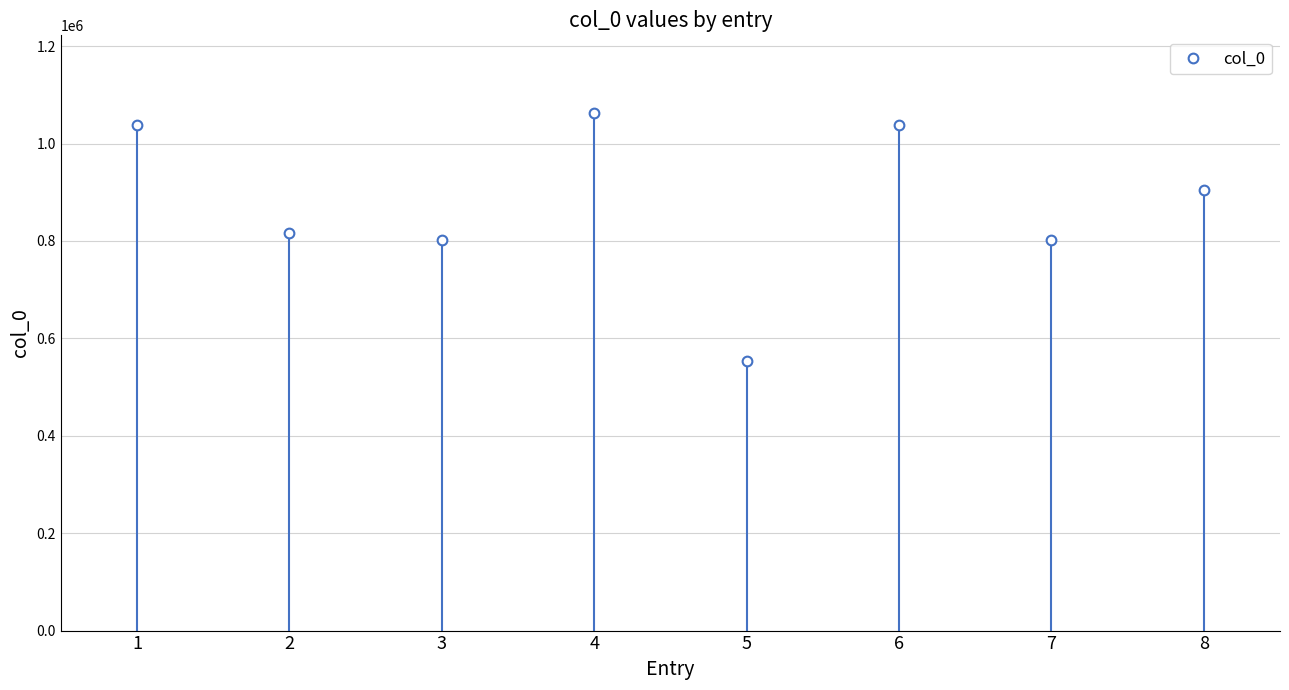

What is the minimum value shown in the chart?

553559